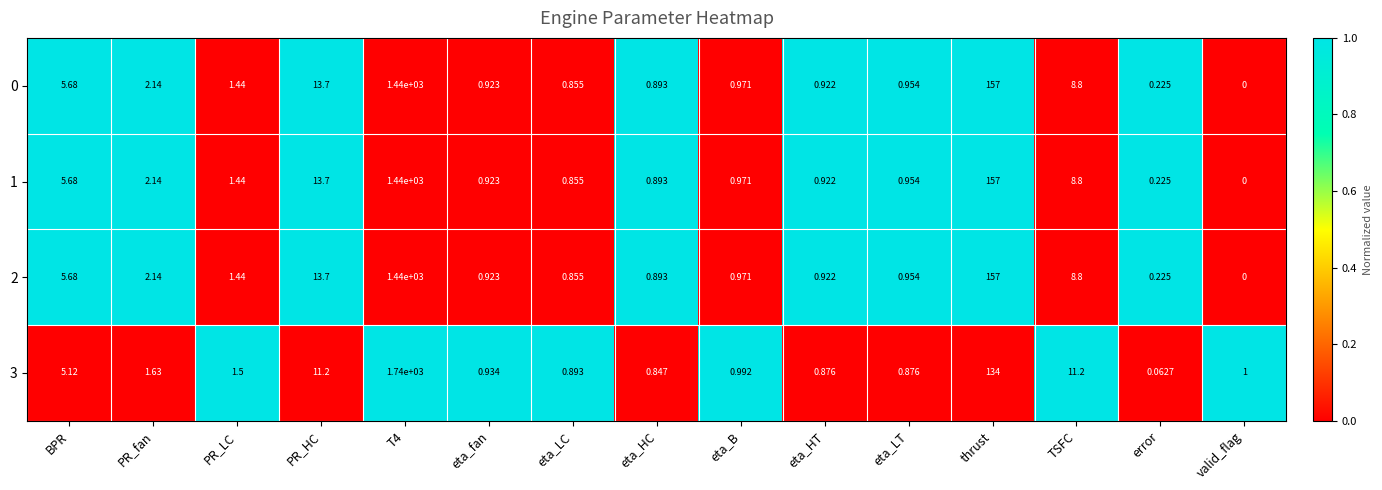

Where is 1 nearest to the value 720?

thrust